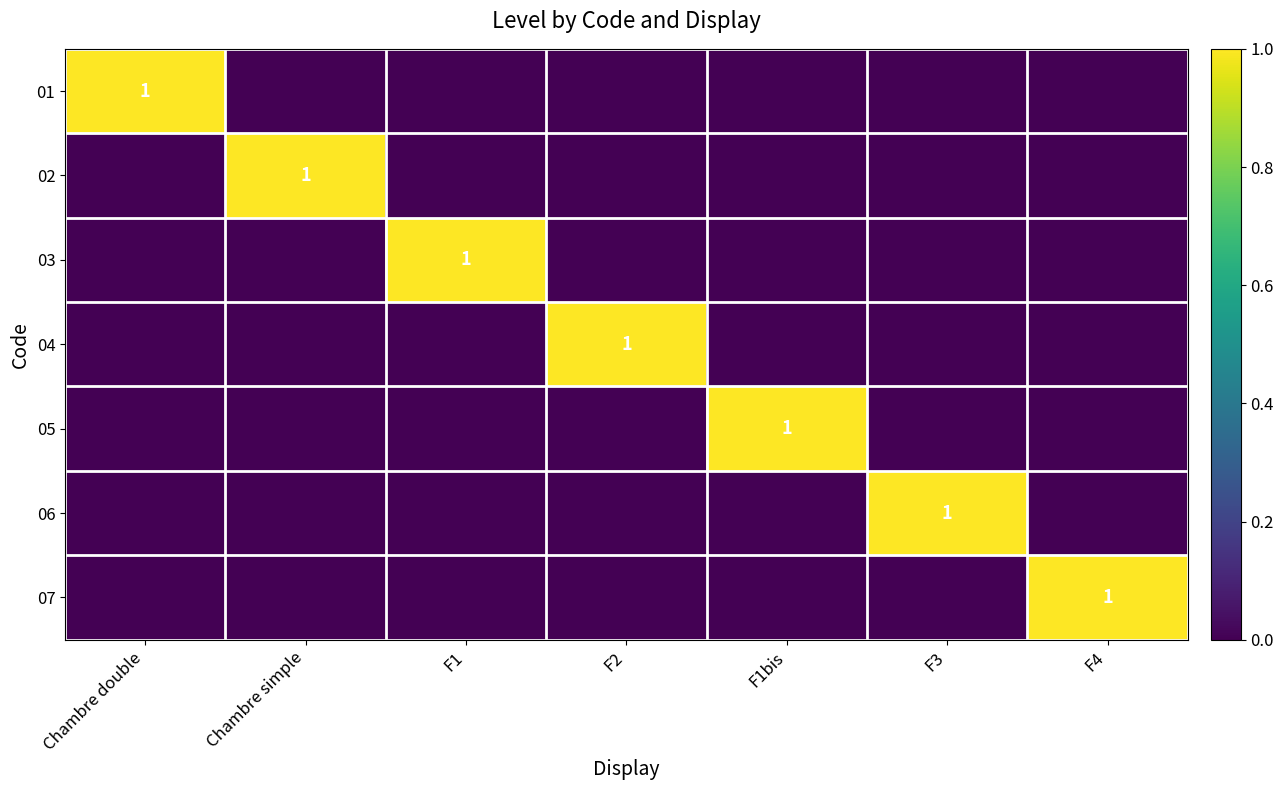

Is it true that 02 equals 1 at Chambre simple?

True